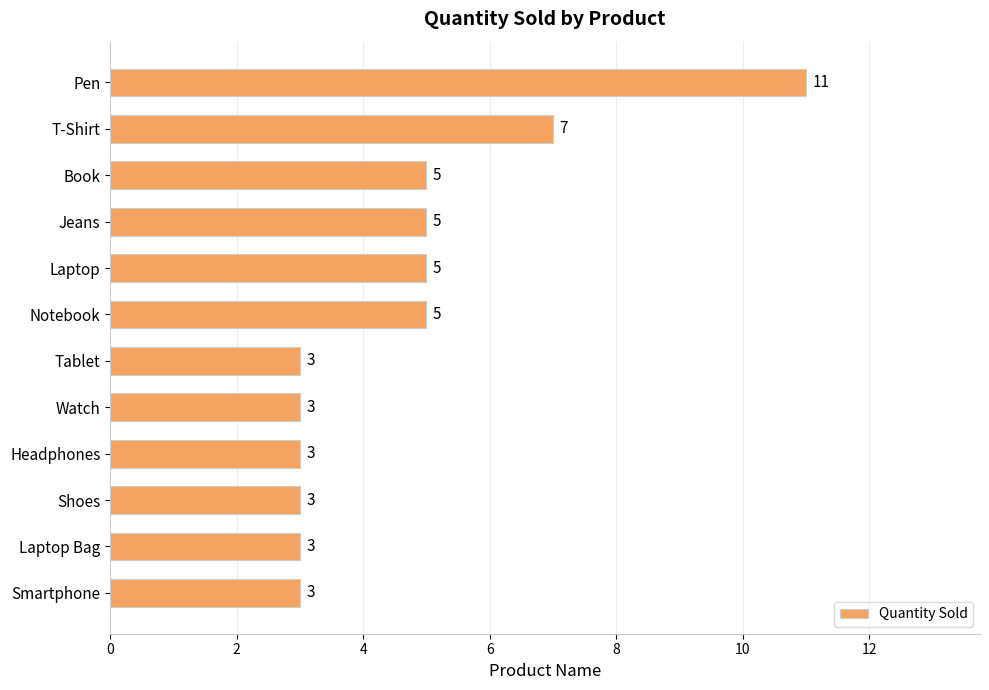

Count the number of data series in this chart.

1